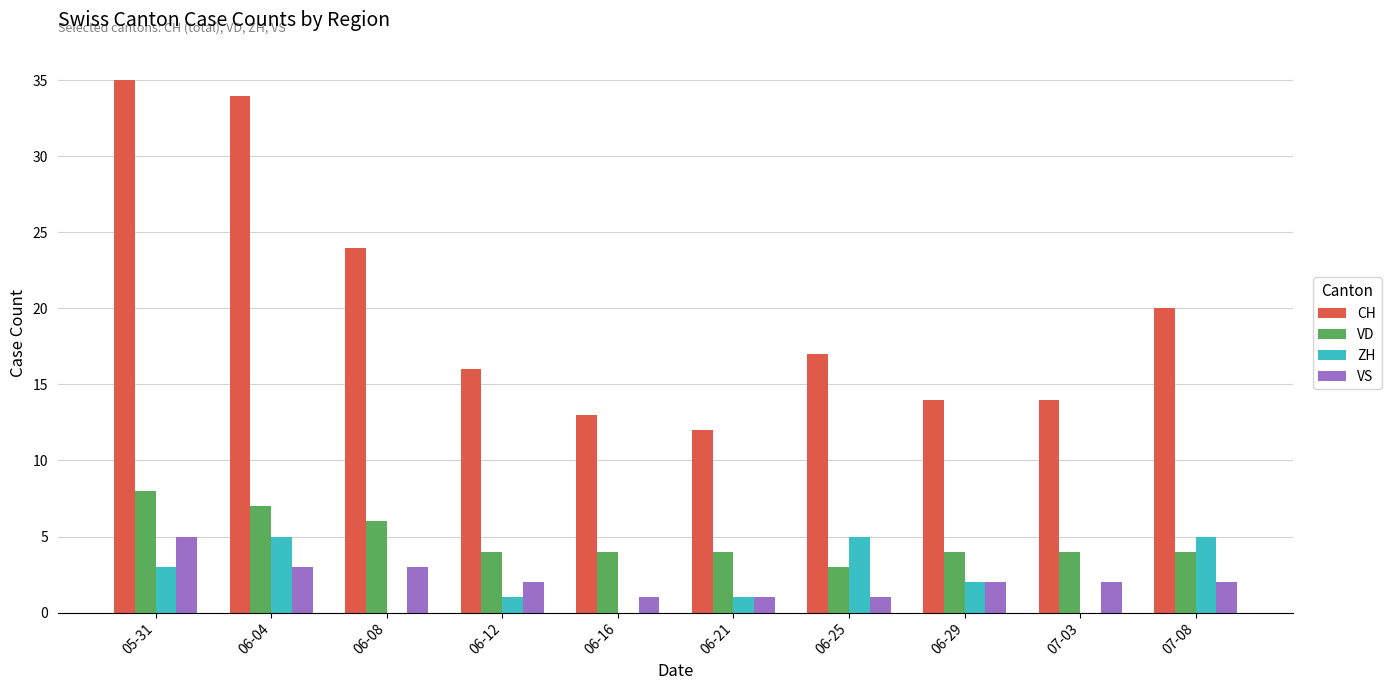

The CH series shows 34 at 06-04. True or false?

True